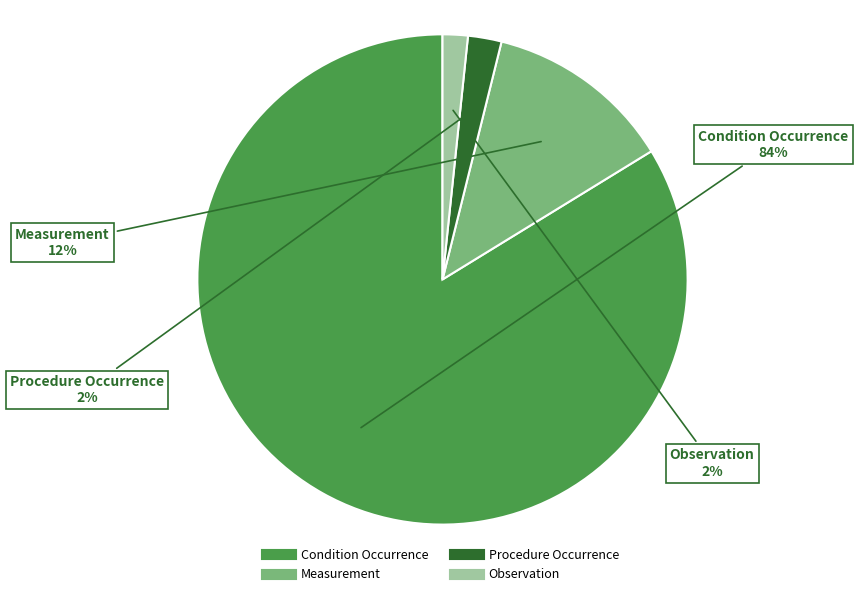

The Measurement slice represents 1% of the pie. True or false?

False